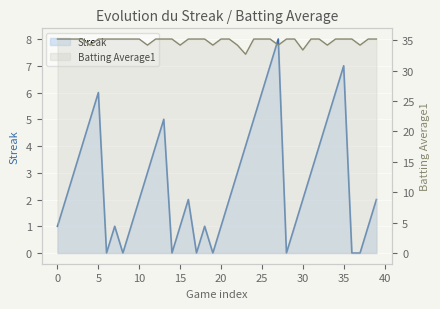

True or false: Batting Average1 has more than 1 points higher than both neighbors.

False